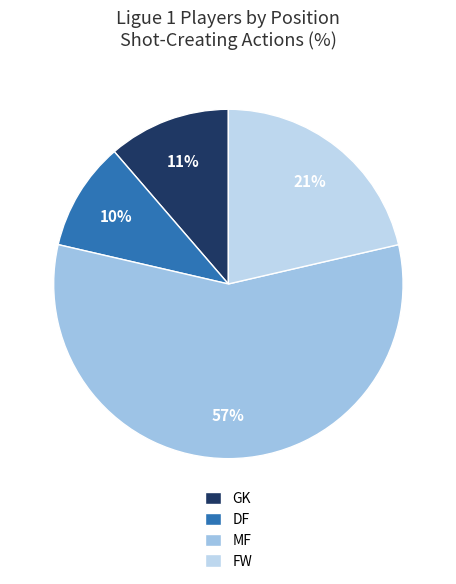

To the nearest percent, what is the difference between the largest and smallest slice percentages?

47%